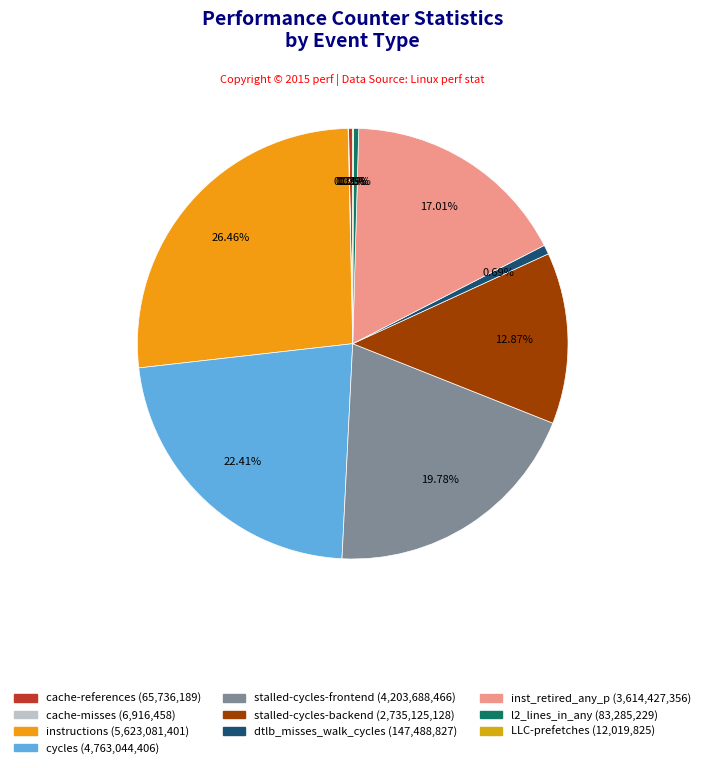

How much of the chart is everything except dtlb_misses_walk_cycles?

99.3%